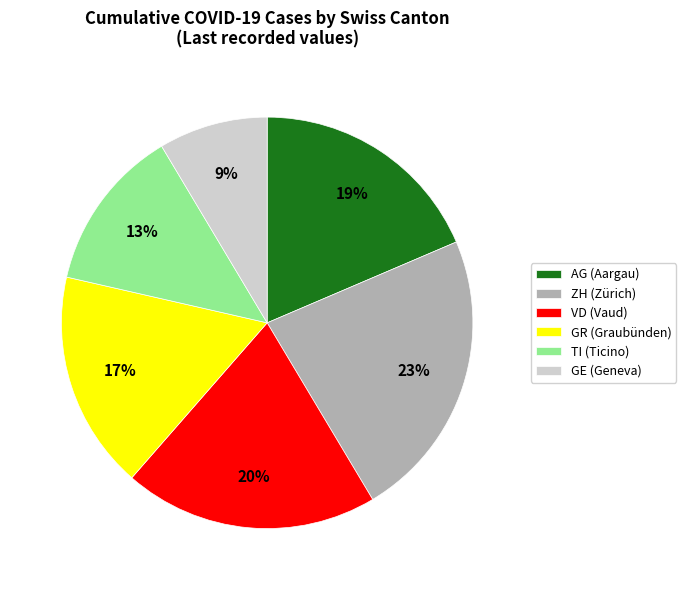

The GR slice represents 17% of the pie. True or false?

True